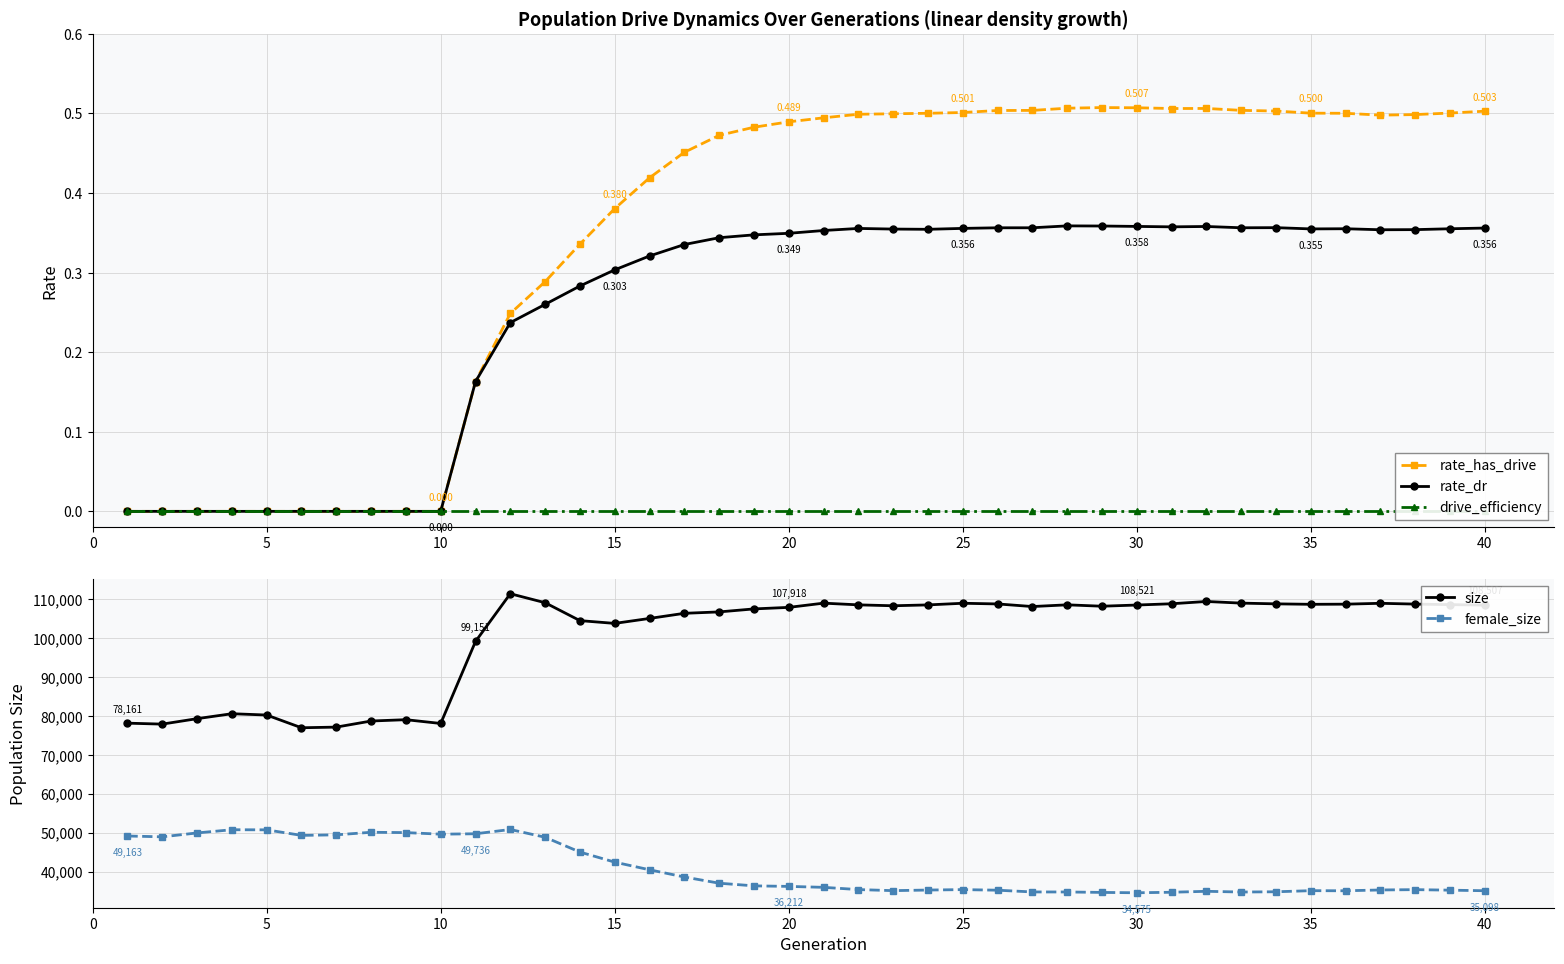

What is the maximum value shown in the chart?

111427.0